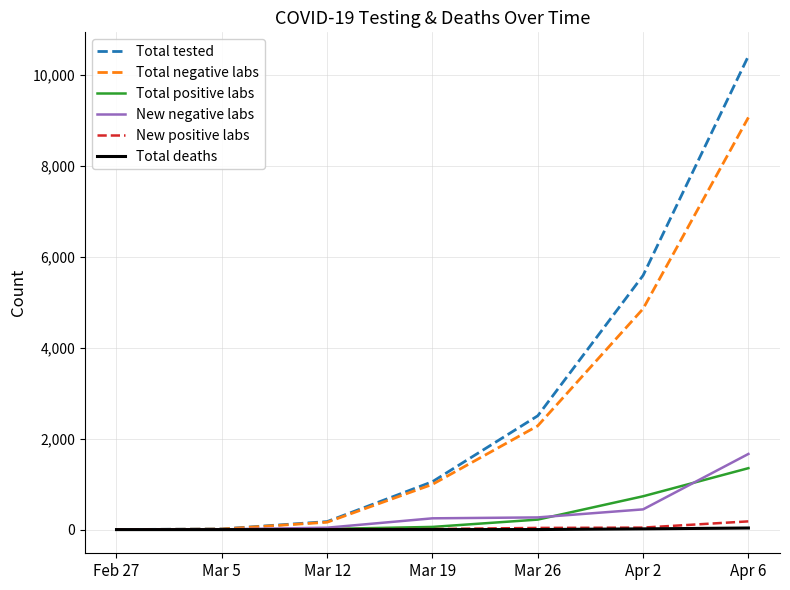

Is this an area chart (filled region under the line)?

No